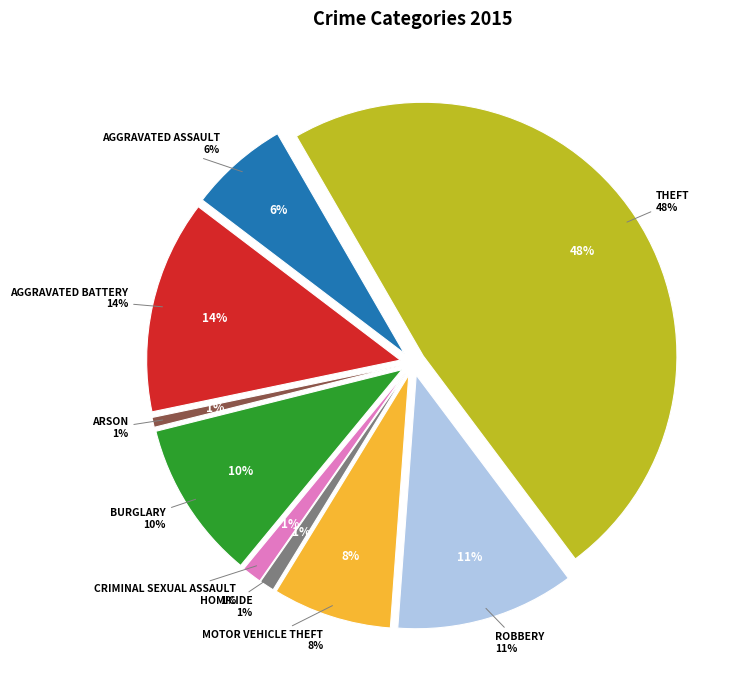

How many slices are in this pie chart?

9